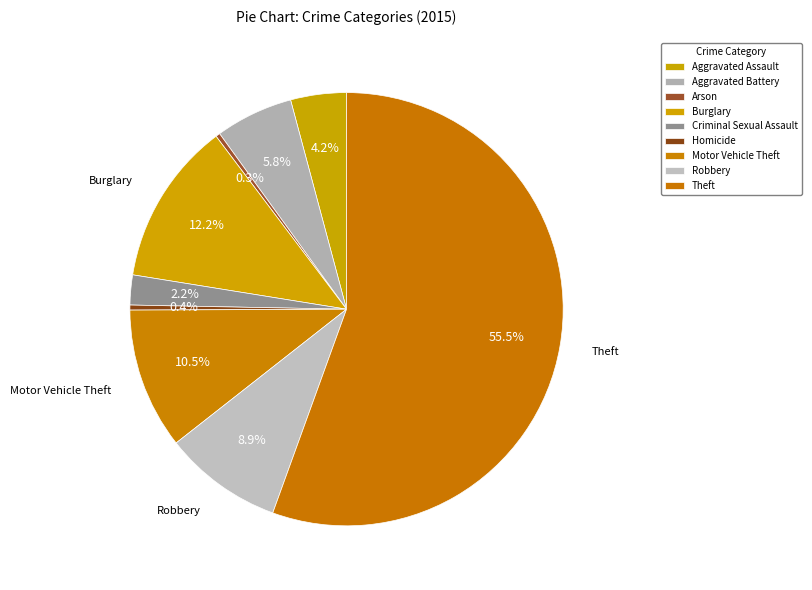

How many slices are in this pie chart?

9